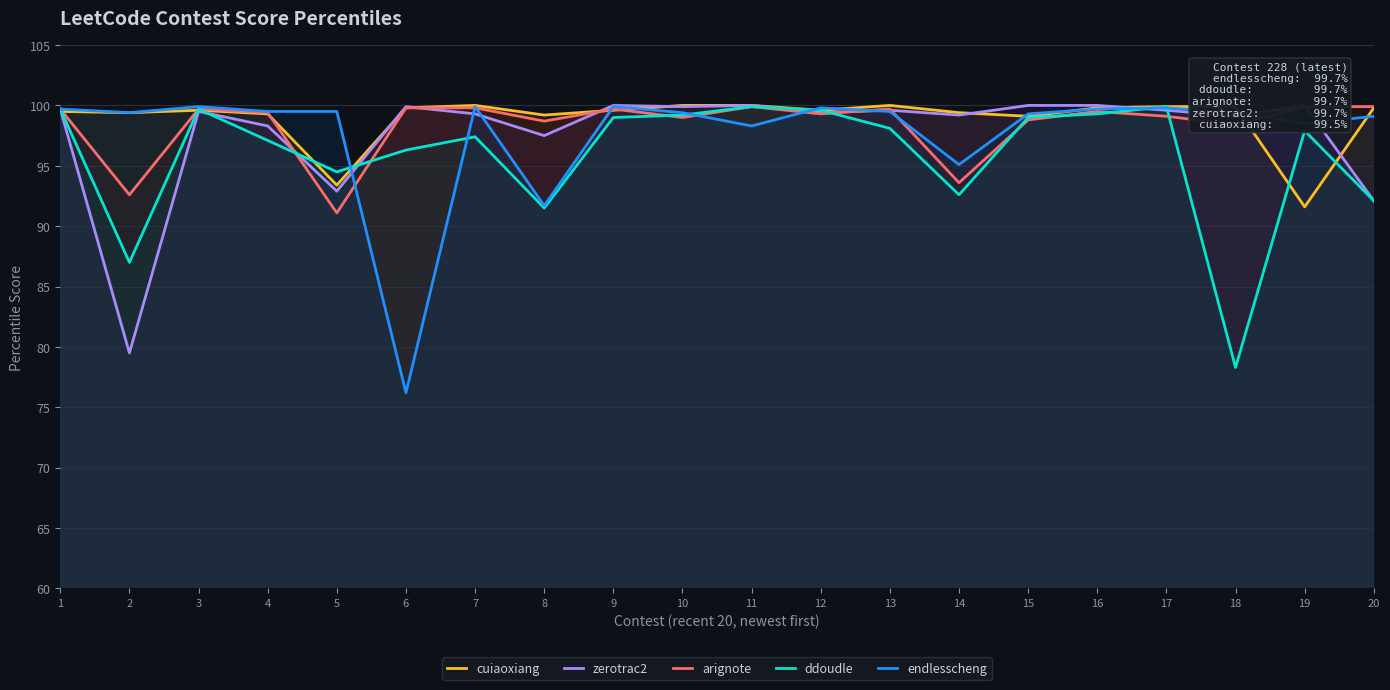

Between 1 and 10, which series saw the biggest shift?

arignote